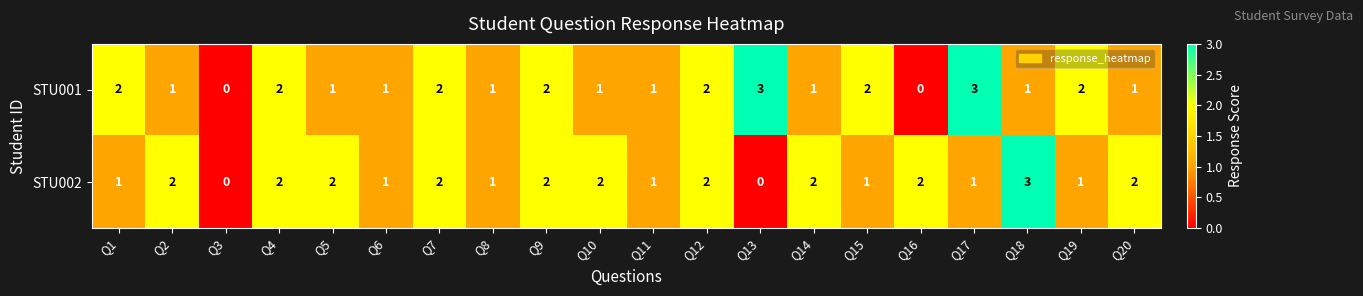

What is the maximum value for STU001?

3